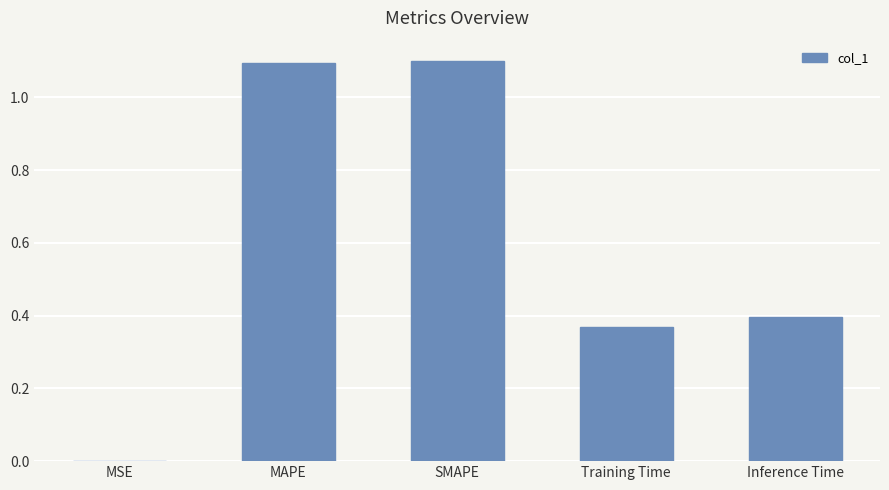

Read the value at MAPE.

1.1